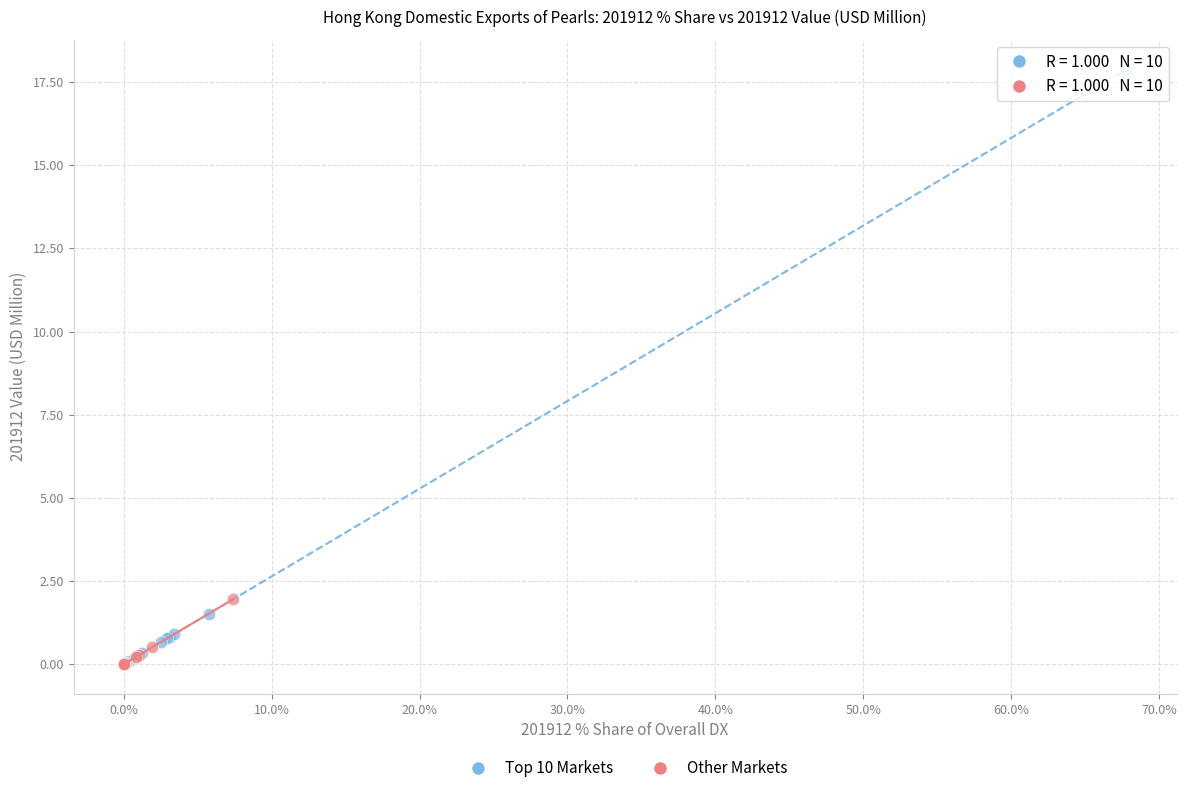

Which series has the largest Y range (max minus min)?

Top 10 Markets